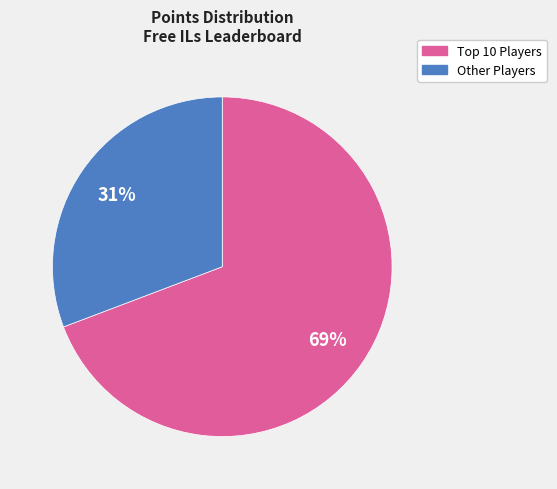

To the nearest percent, what is the average slice percentage?

50%